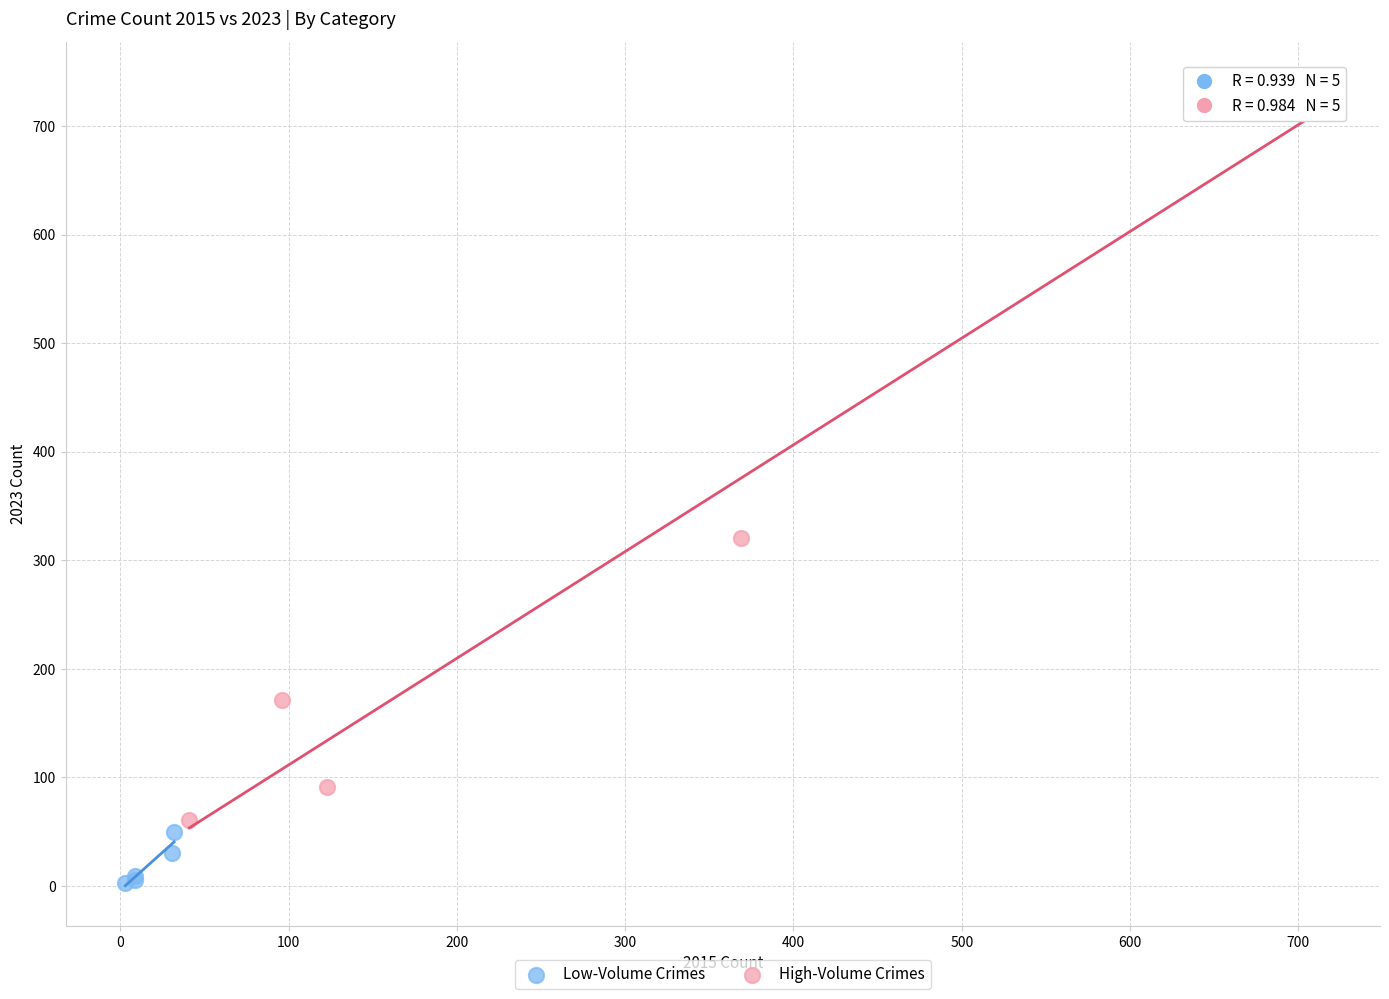

Which series has the widest spread of Y values?

High-Volume Crimes